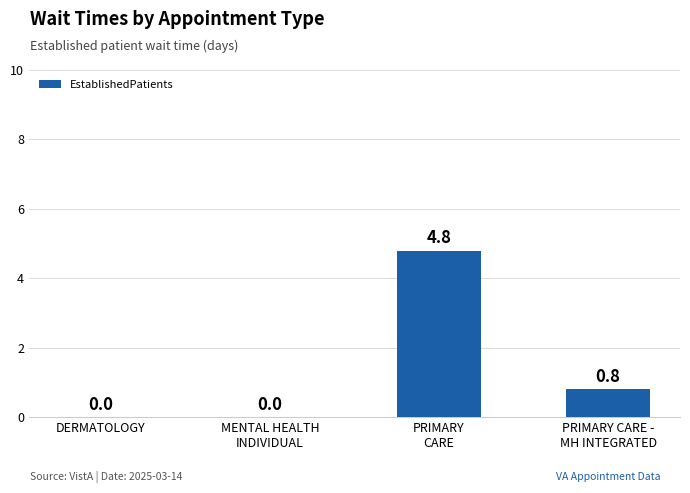

Reading left to right, extract all data points from this chart.

0.0	0.0	4.8	0.8